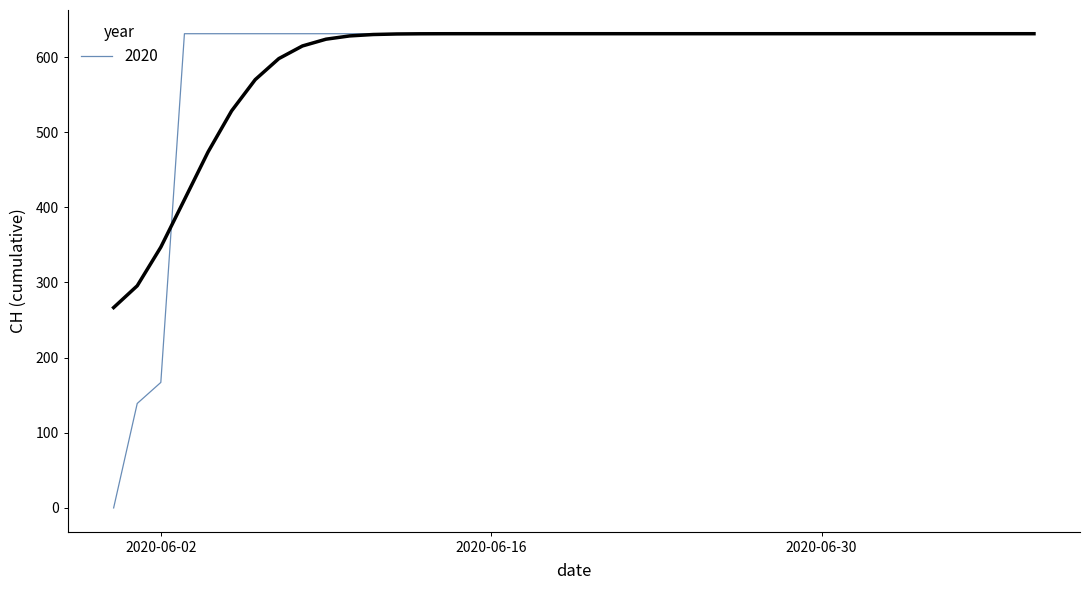

What is the greatest value displayed?

631